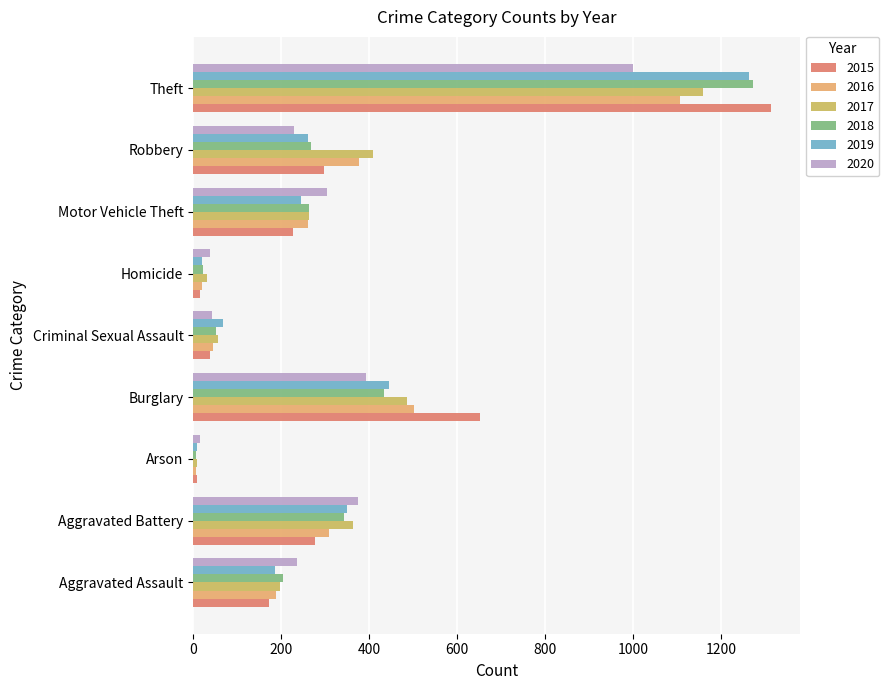

What value does the 2019 series have at Burglary, to the nearest 50?

450